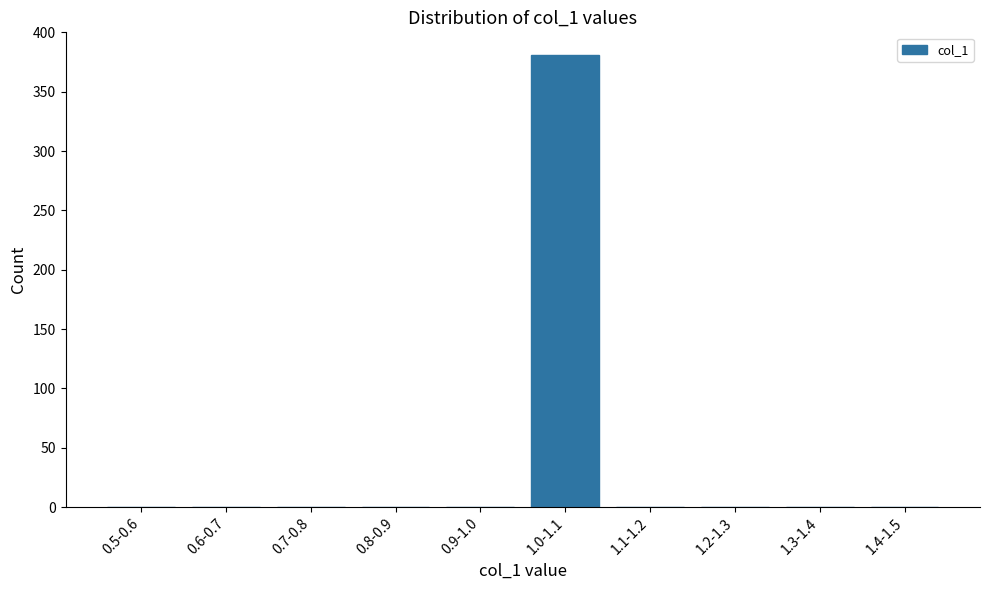

Reading left to right, transcribe all the data shown in this chart.

0.5-0.6=0	0.6-0.7=0	0.7-0.8=0	0.8-0.9=0	0.9-1.0=0	1.0-1.1=381	1.1-1.2=0	1.2-1.3=0	1.3-1.4=0	1.4-1.5=0